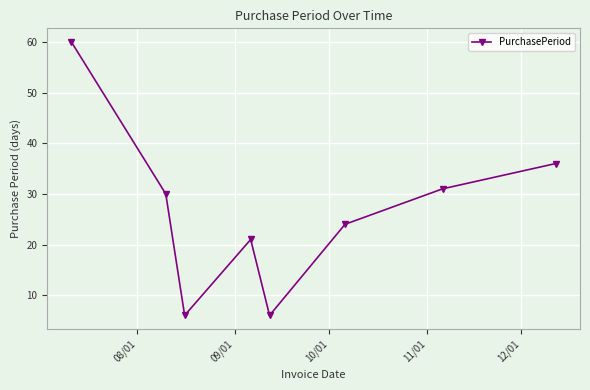

What is the difference between the maximum and second lowest values?

54